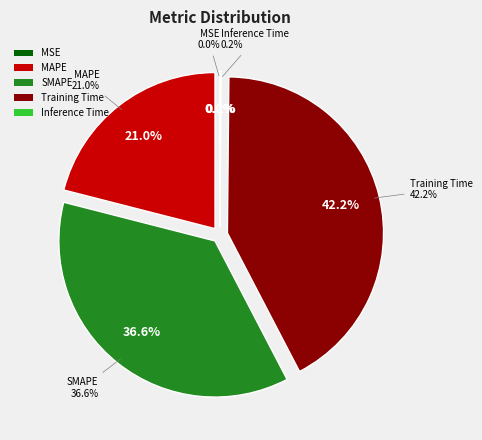

To the nearest percent, what is the combined percentage of MSE and MAPE?

21%